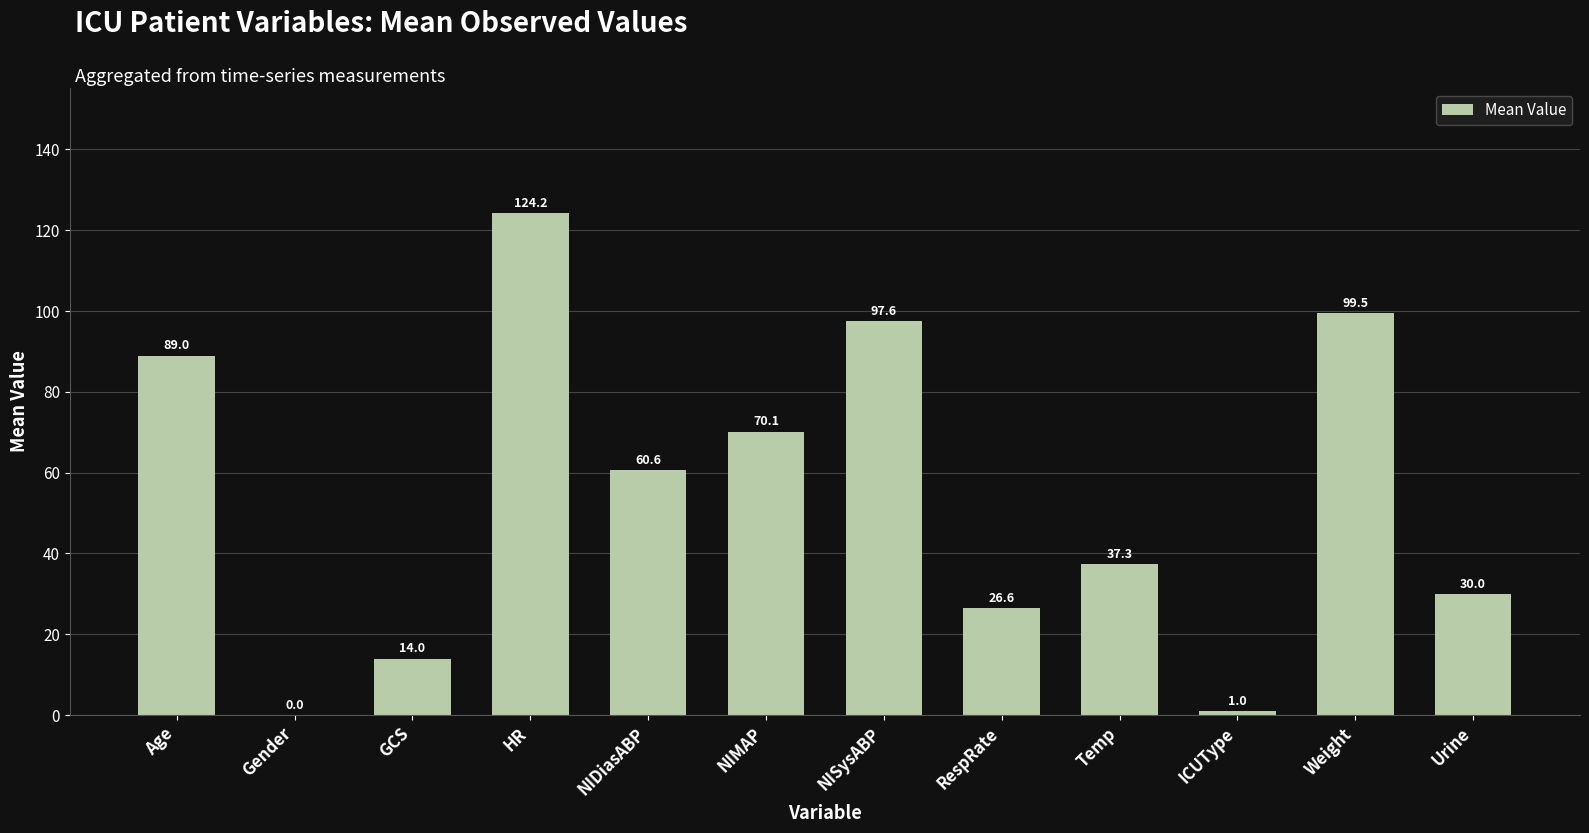

Where is the data nearest to the value 62?

NIDiasABP